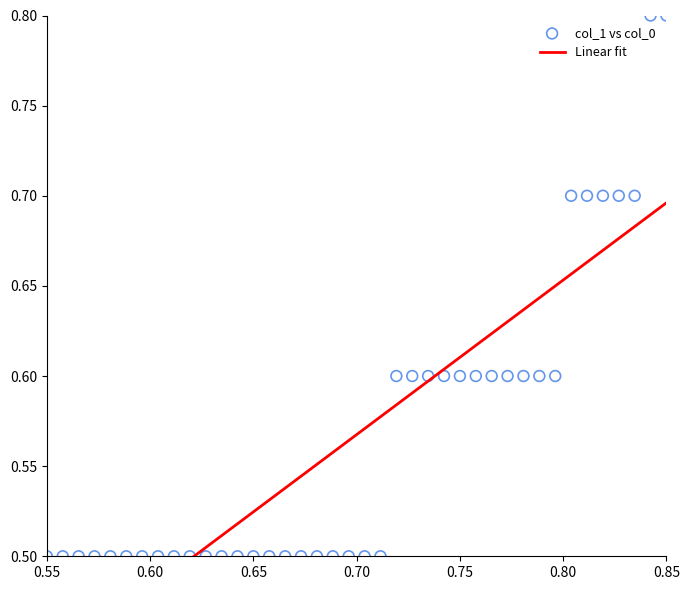

What is the range of X values (max minus min)?

0.3